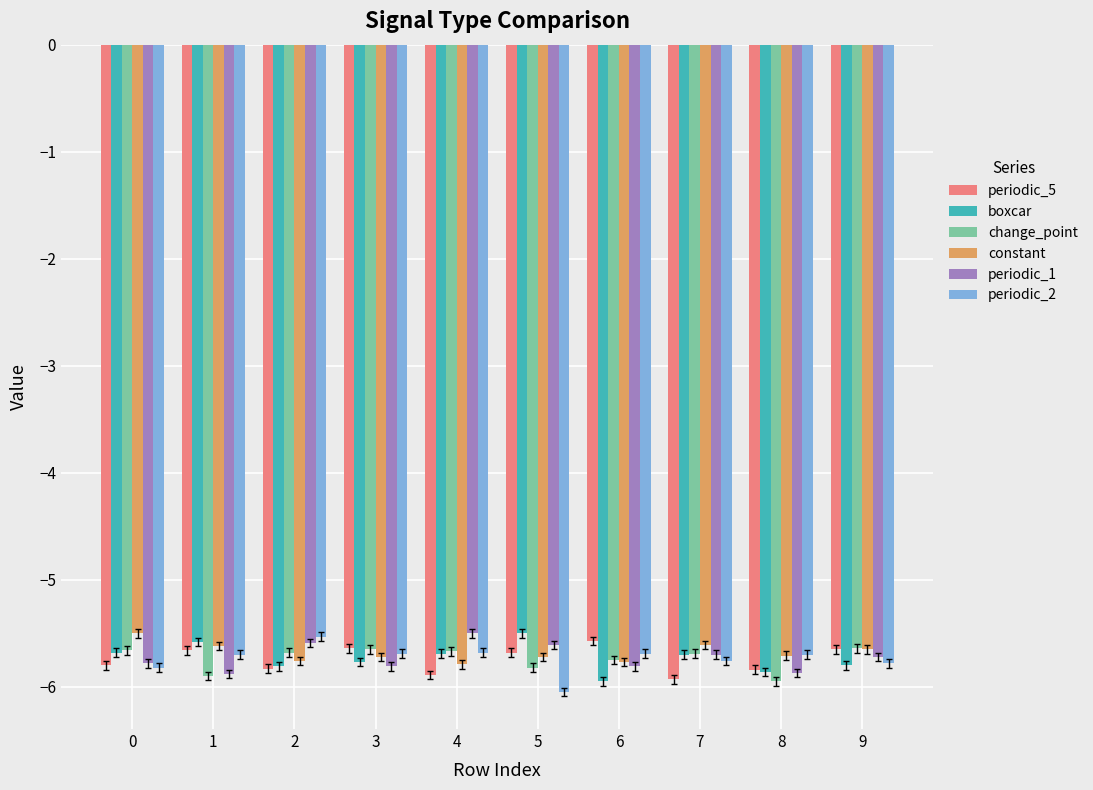

What is the total value across all series at 5?

-34.4